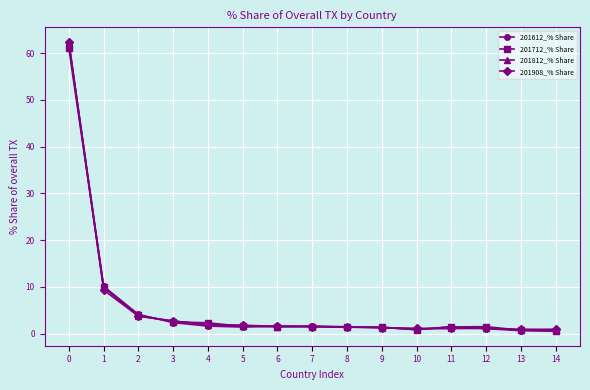

True or false: 201812_% Share has more than 1 interior local peaks.

True